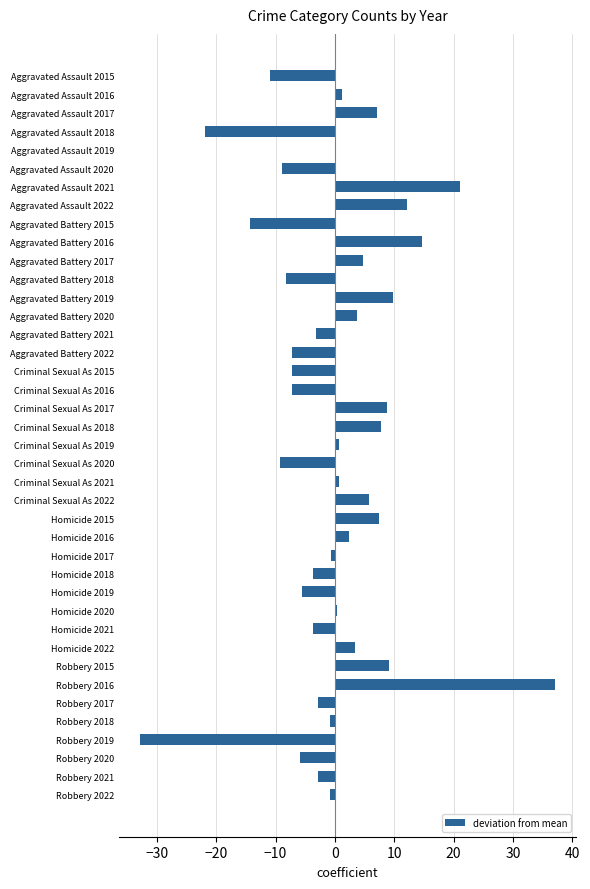

Which has a higher value, Aggravated Battery 2021 or Aggravated Battery 2022?

Aggravated Battery 2021